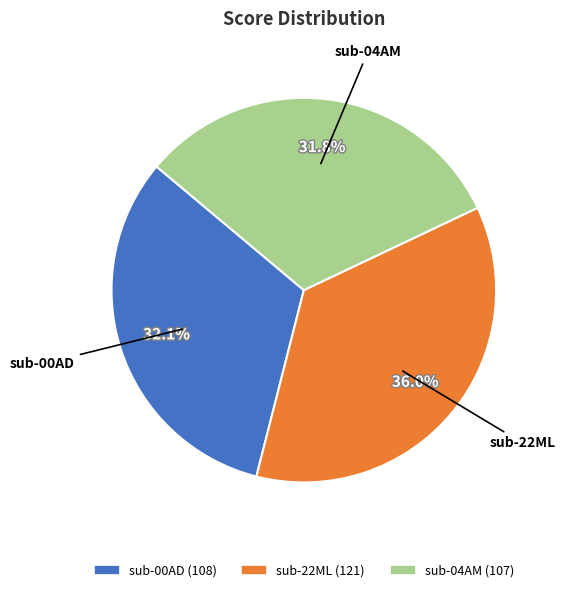

The sub-04AM slice represents 21% of the pie. True or false?

False